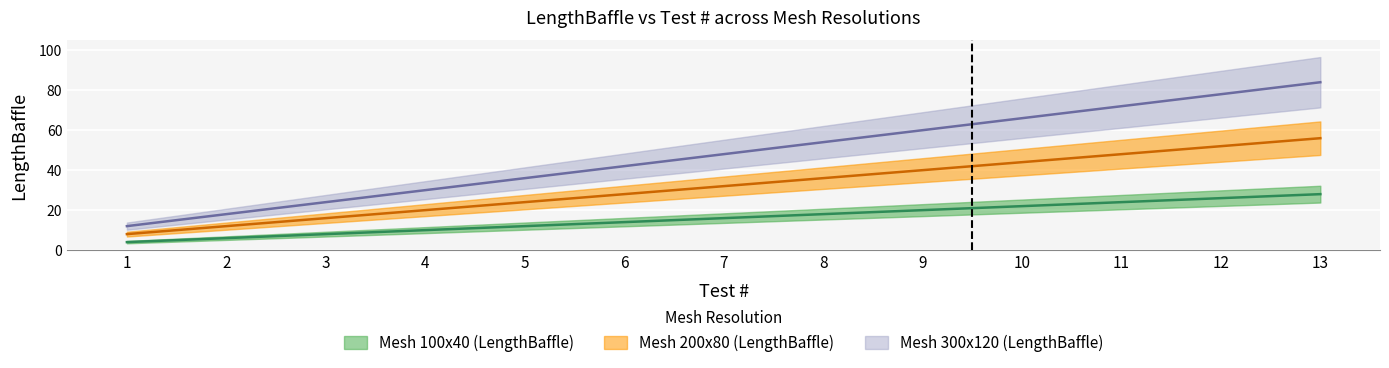

True or false: Mesh 200x80 (LengthBaffle) and Mesh 300x120 (LengthBaffle) intersect in this chart.

False